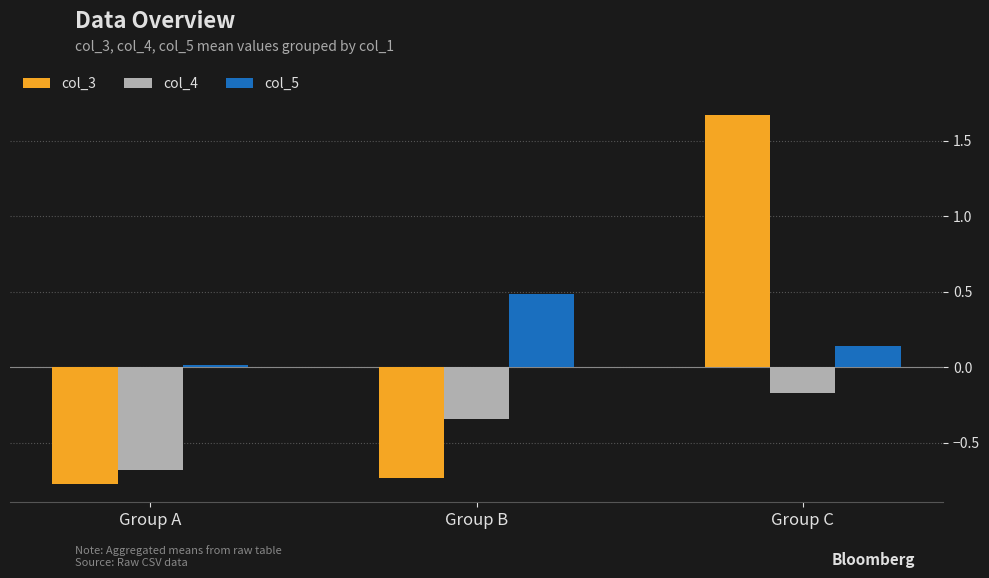

How many groups of bars are there?

3